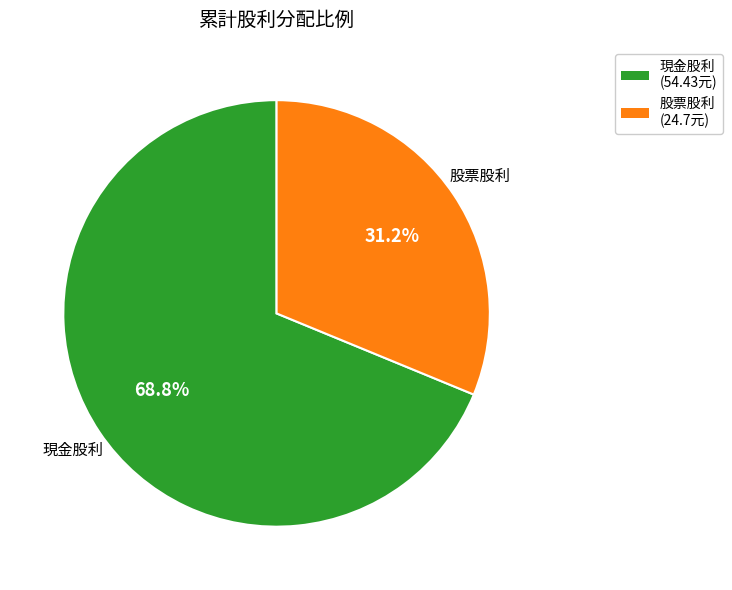

Does any single category account for the majority?

Yes